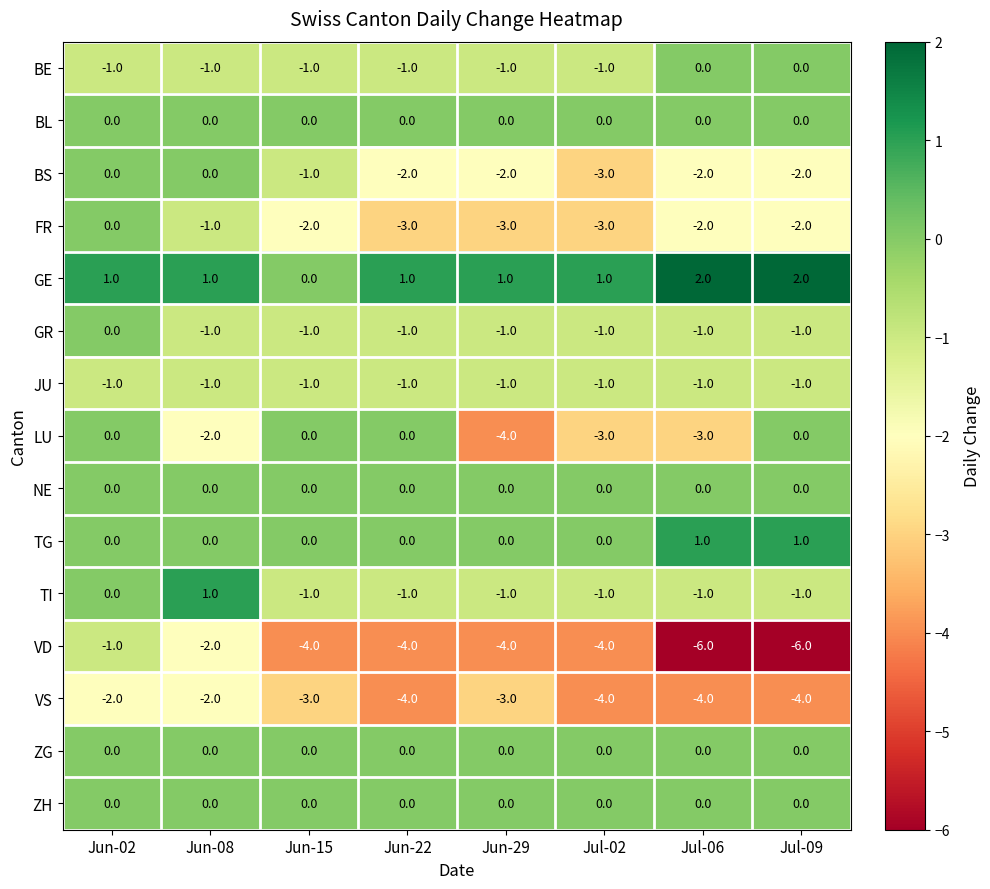

What is the average value of the VS series?

-3